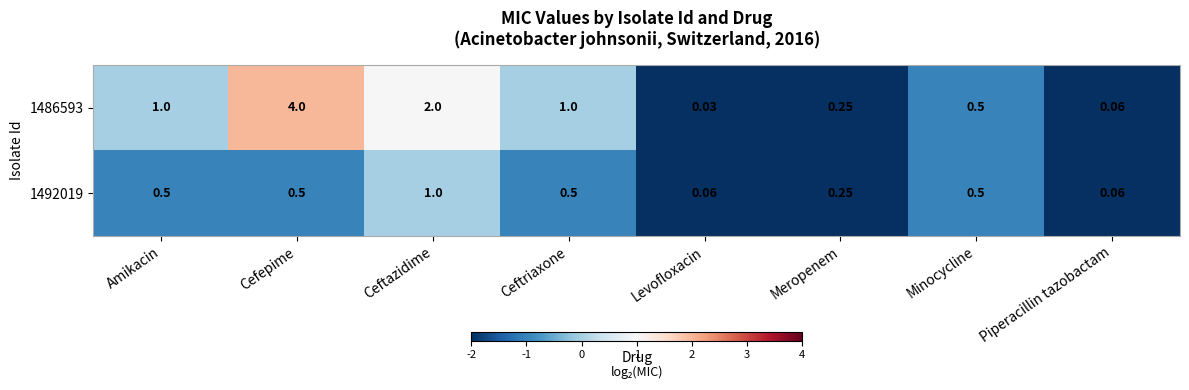

Which category has the lowest value in the 1486593 series?

Levofloxacin